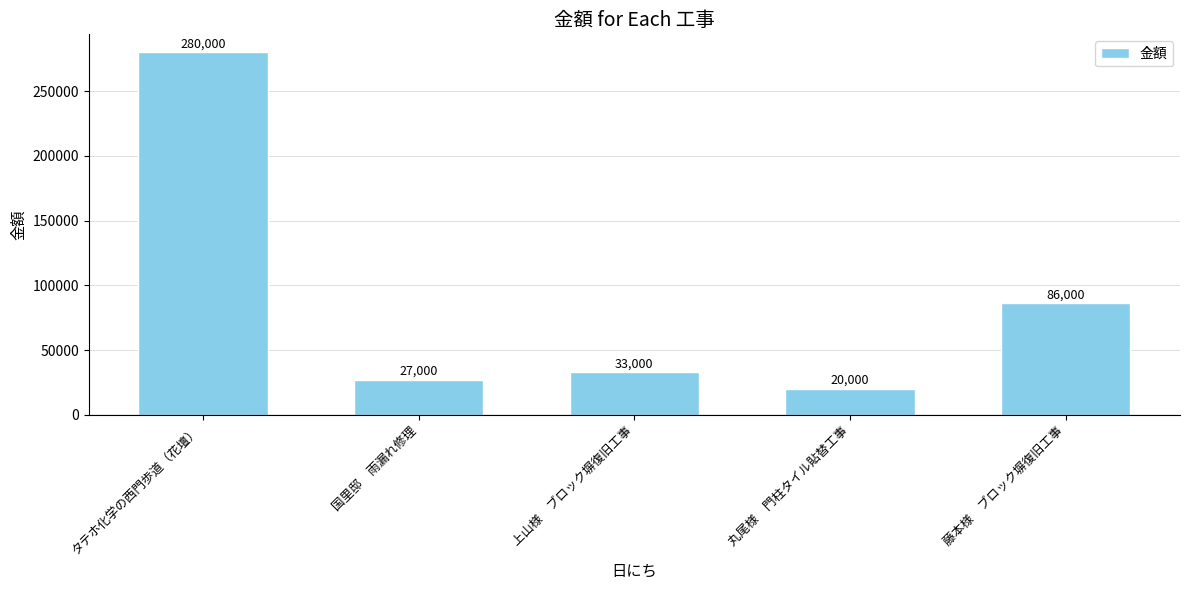

True or false: the data shows 83899 at タテホ化学の西門歩道（花壇）.

False